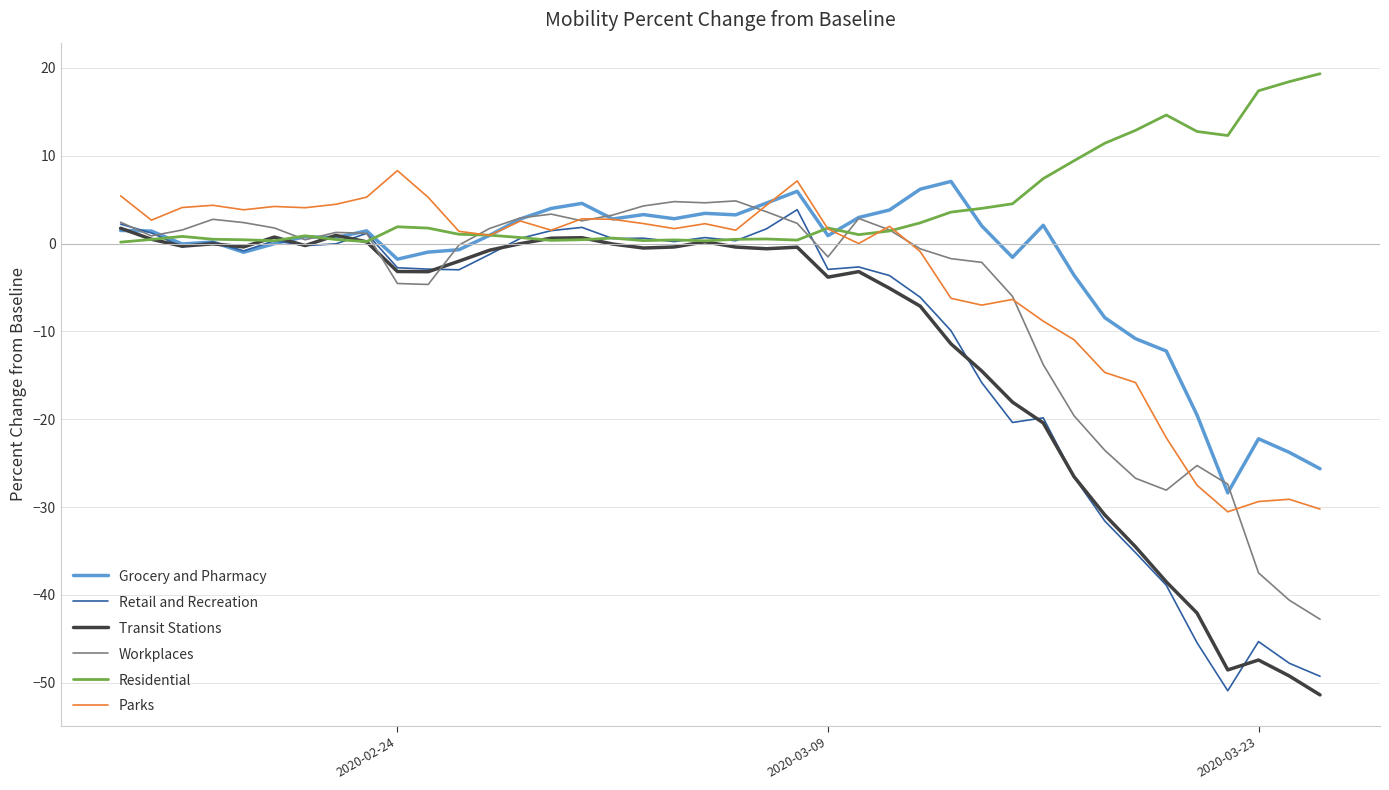

What is the difference between the maximum and second lowest values in the Grocery and Pharmacy series?

32.7